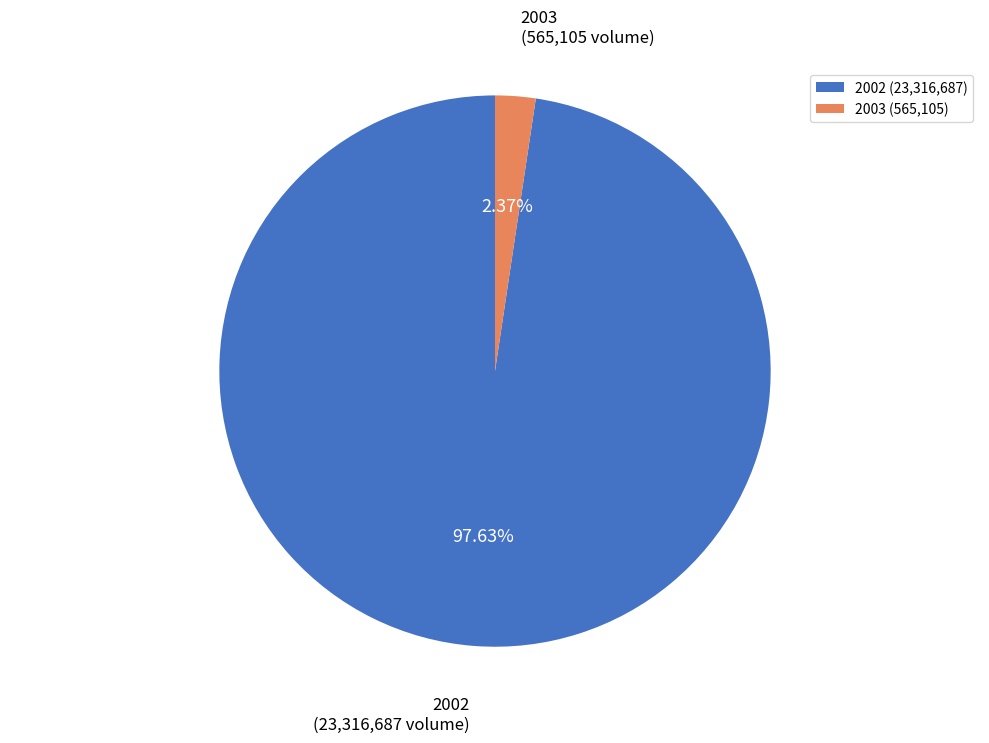

What is the majority slice?

2002 (23,316,687)